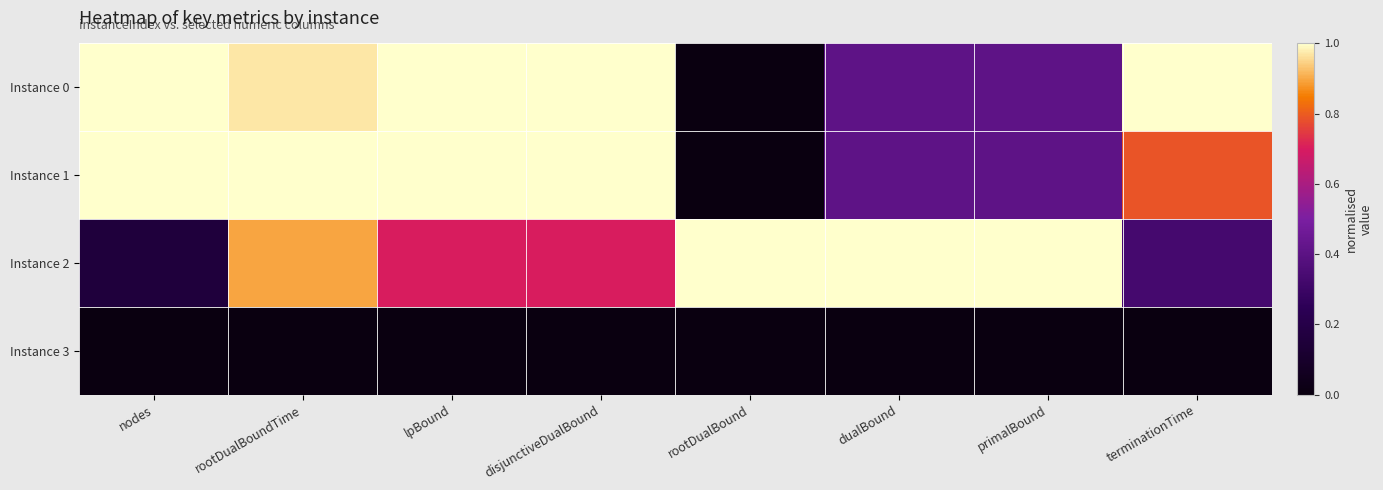

Which series has the widest spread of values?

Instance 0